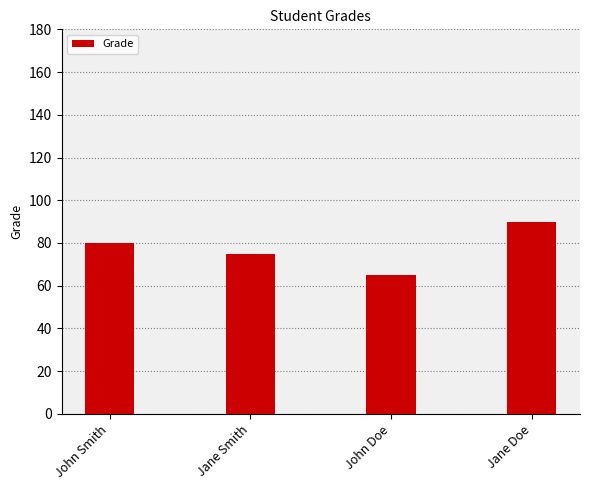

Between John Smith and Jane Smith, which is larger?

John Smith